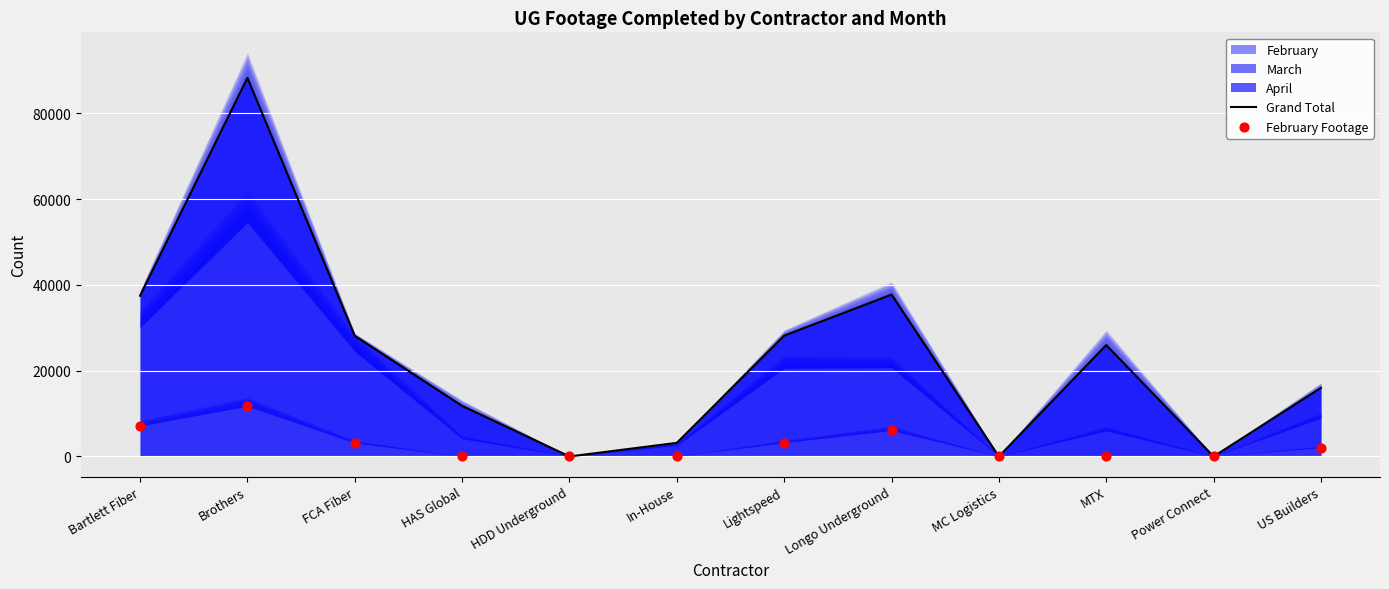

Which series has the largest total across all categories?

Grand Total